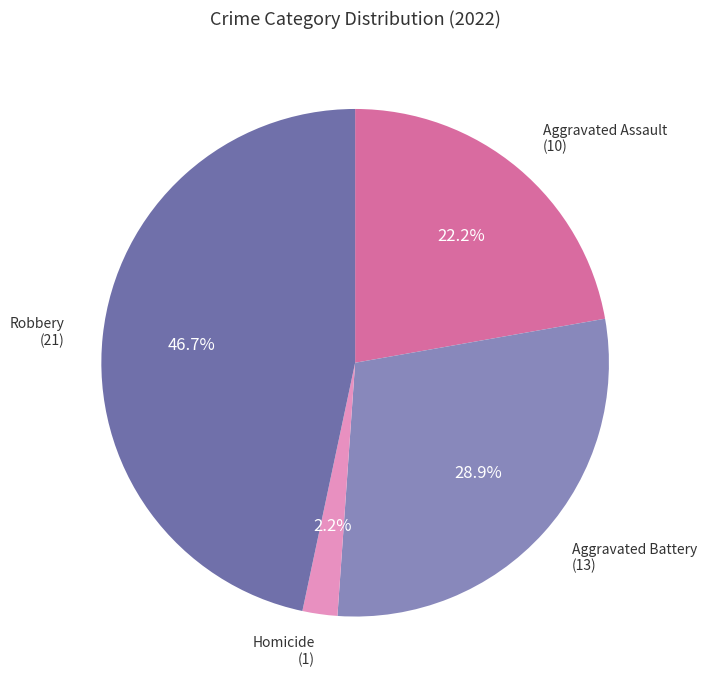

Is Homicide the majority of the pie?

No